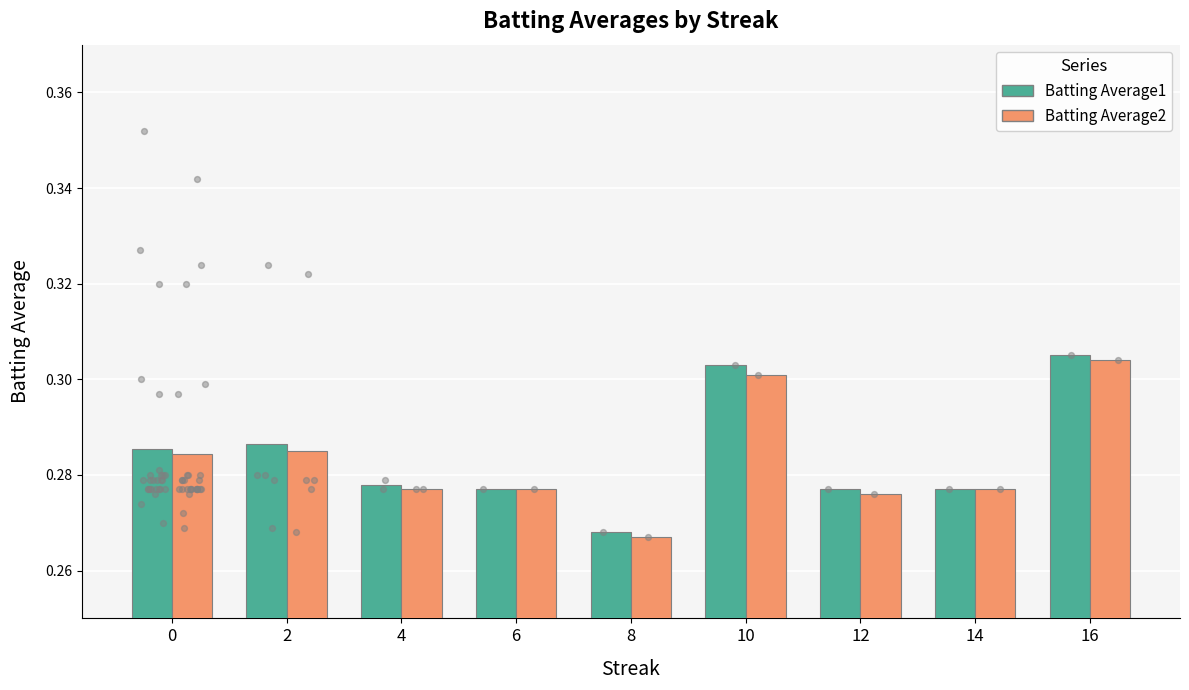

Is the value of Batting Average2 at 6 greater than the value of Batting Average1 at 16?

No